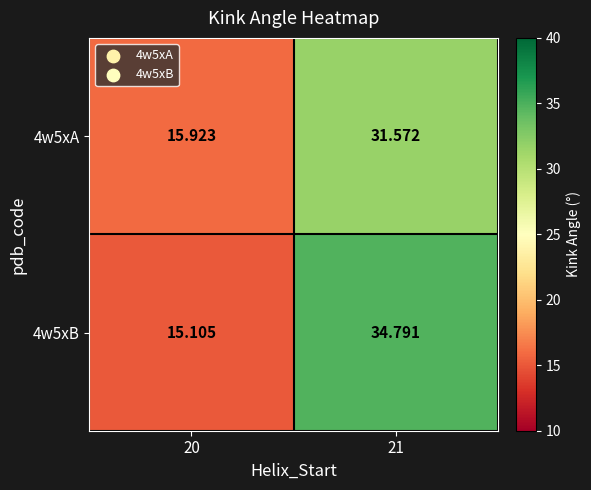

Is the value of 4w5xB at 20 greater than the value of 4w5xA at 21?

No